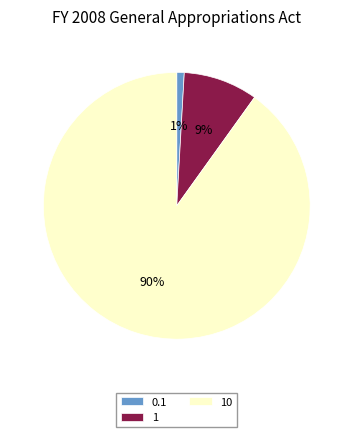

Is the sum of 0.1 and 1 greater than half?

No